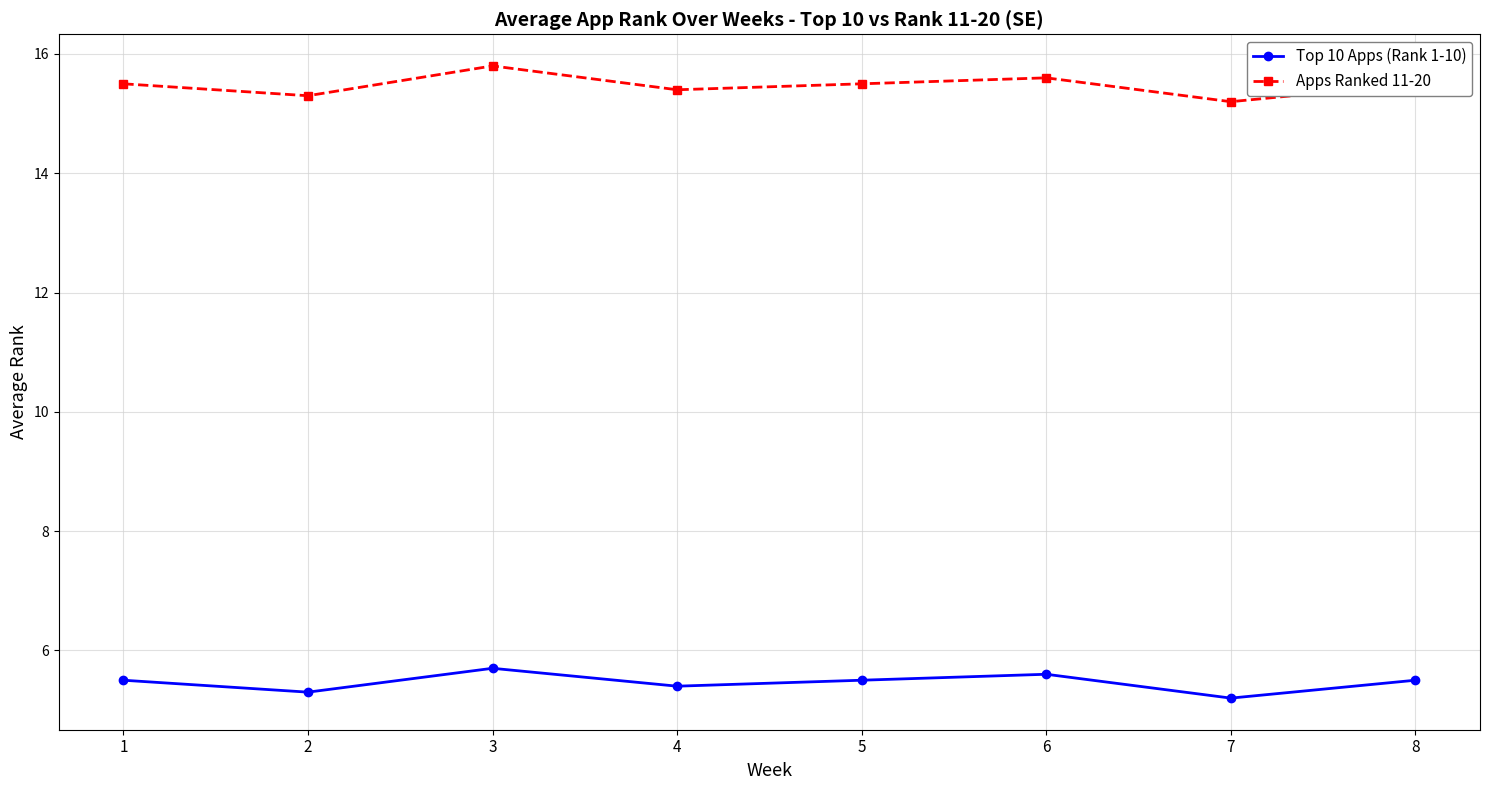

The Top 10 Apps (Rank 1-10) series shows 5.5 at 5. True or false?

True